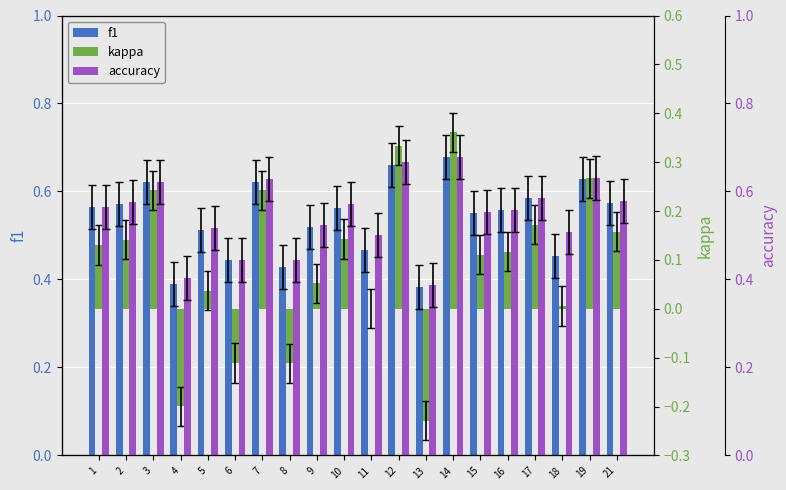

Which series has the largest range (max minus min)?

kappa